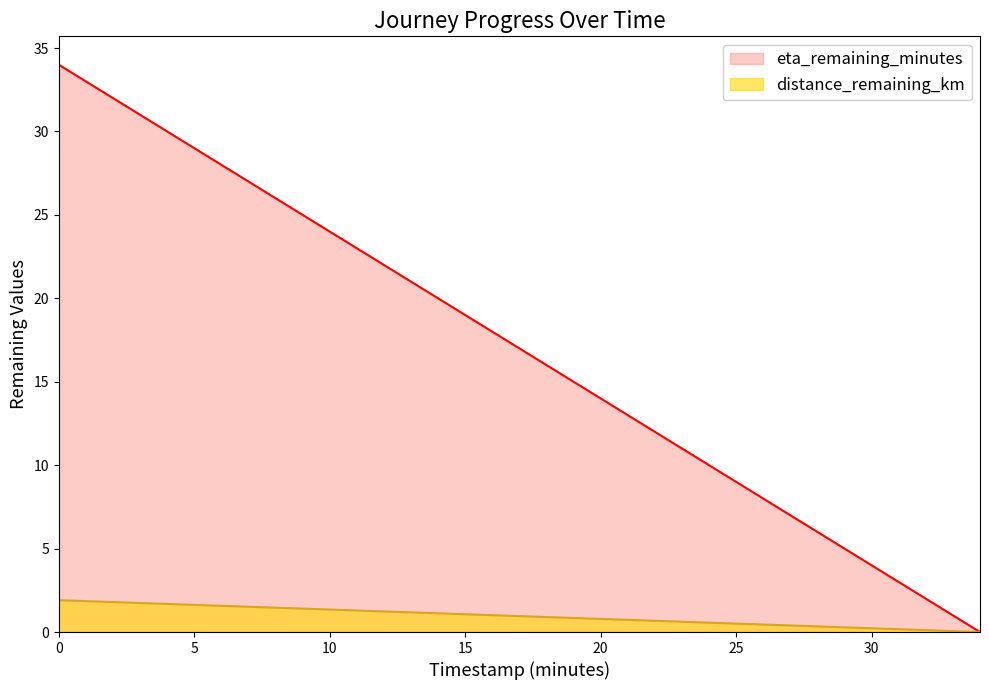

What is the greatest value displayed?

34.0